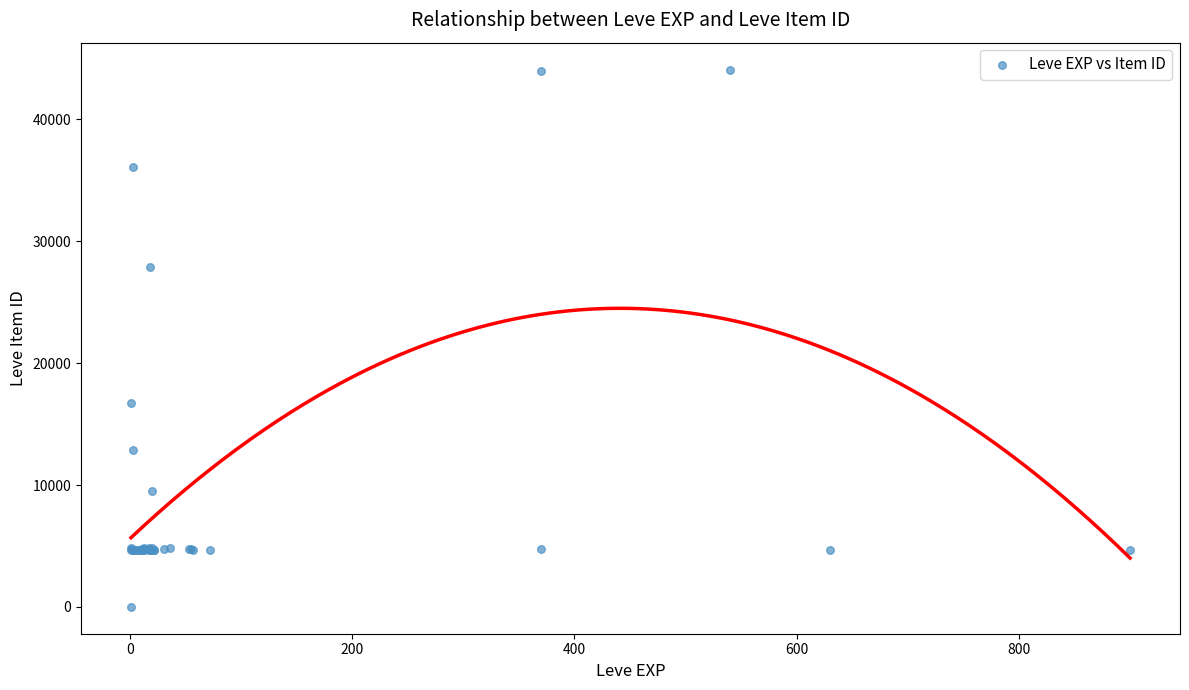

What Y value in the scatter plot is closest to 22050?

16734